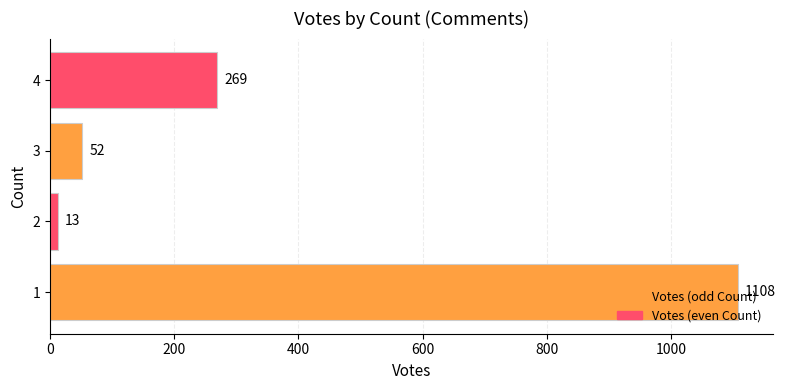

Rank the categories by value from lowest to highest.

2, 3, 4, 1